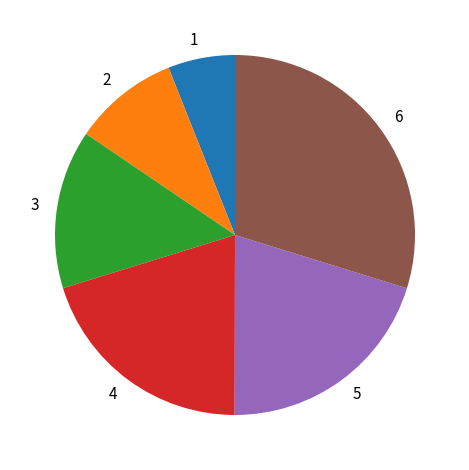

How many segments does this pie chart have?

6